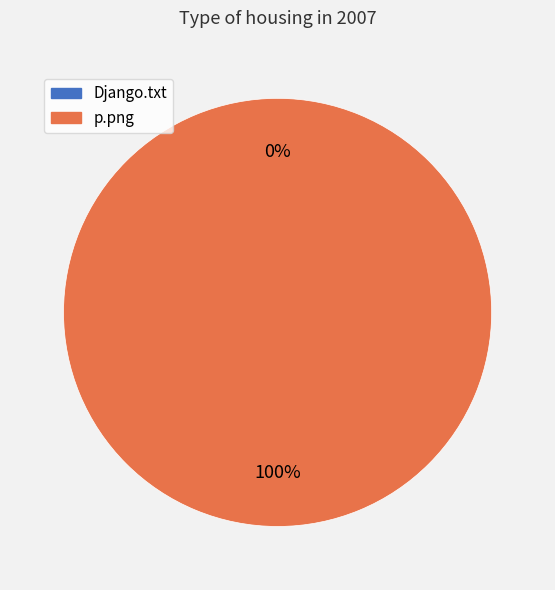

Is there a majority slice in this chart?

Yes